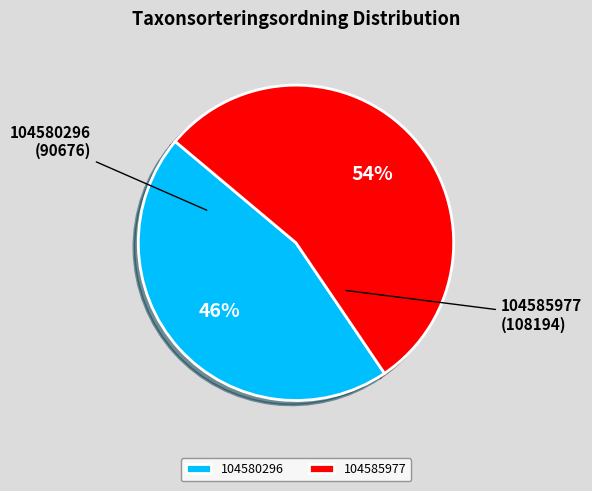

What is the largest slice in the pie chart?

104585977